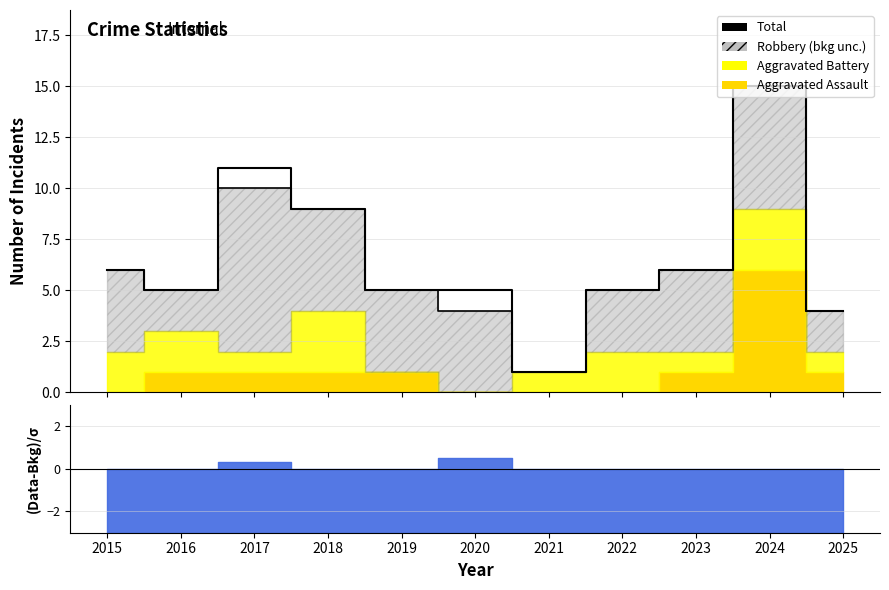

Reading left to right, extract all data points from this chart.

2015=6	2016=5	2017=11	2018=9	2019=5	2020=5	2021=1	2022=5	2023=6	2024=15	2025=4